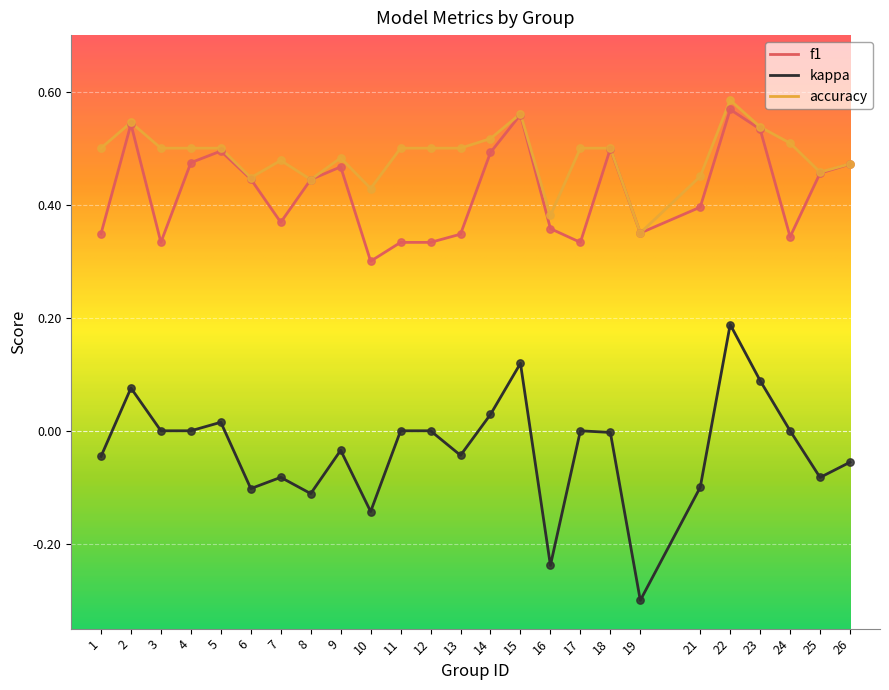

Which series has the largest total across all categories?

accuracy